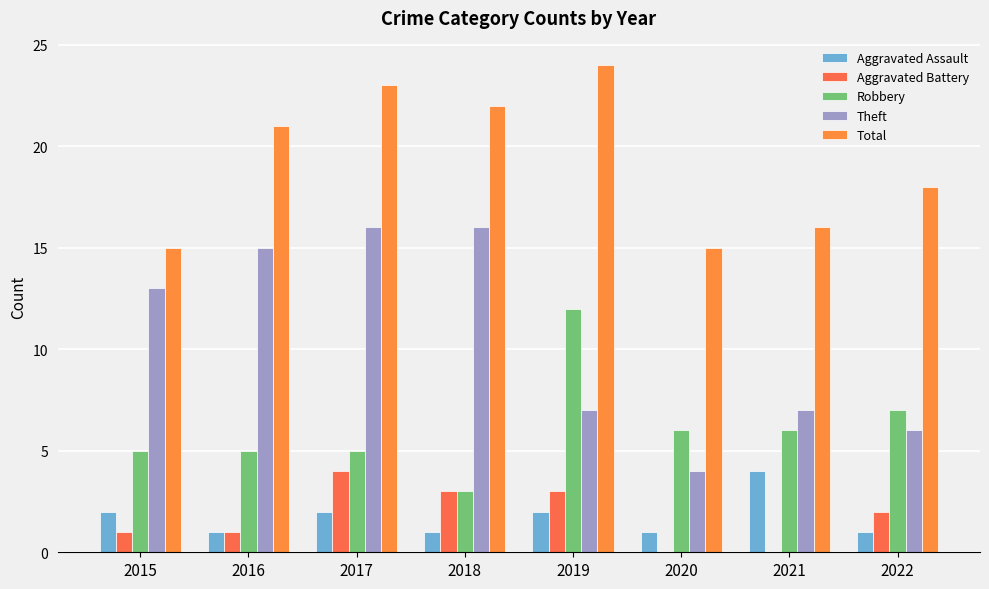

True or false: Robbery has a value of 5 at 2017.

True